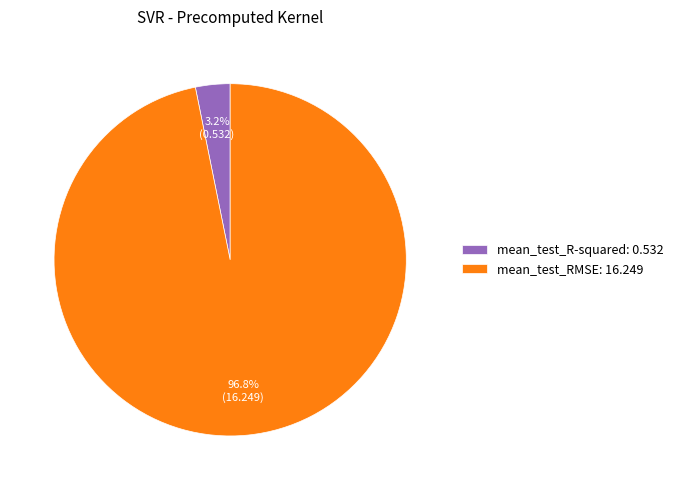

To the nearest percent, what is the combined percentage of mean_test_R-squared and mean_test_RMSE?

100%